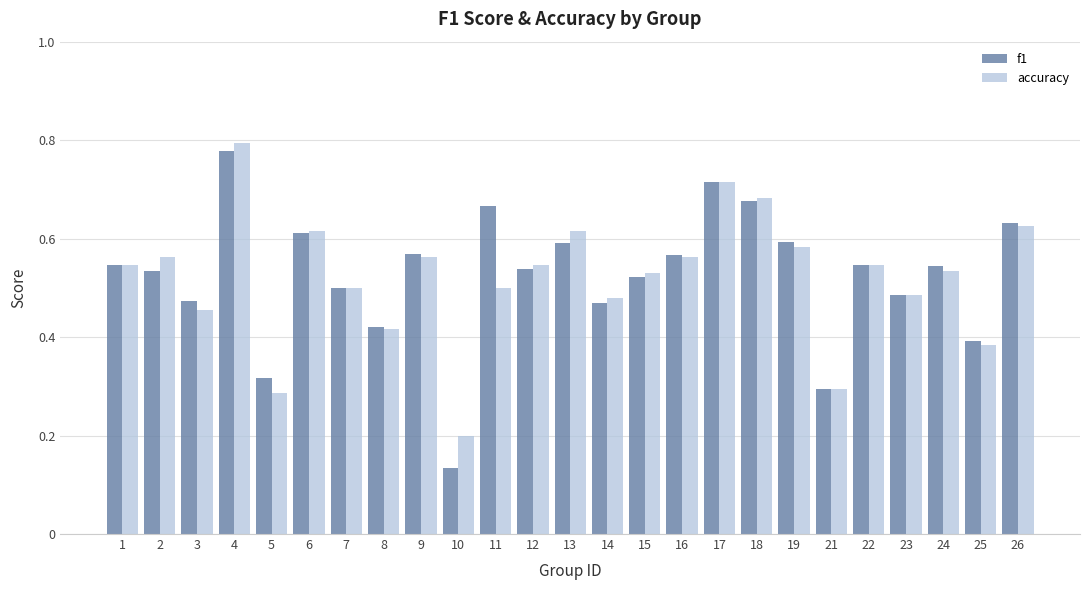

Where is accuracy nearest to the value 0?

10